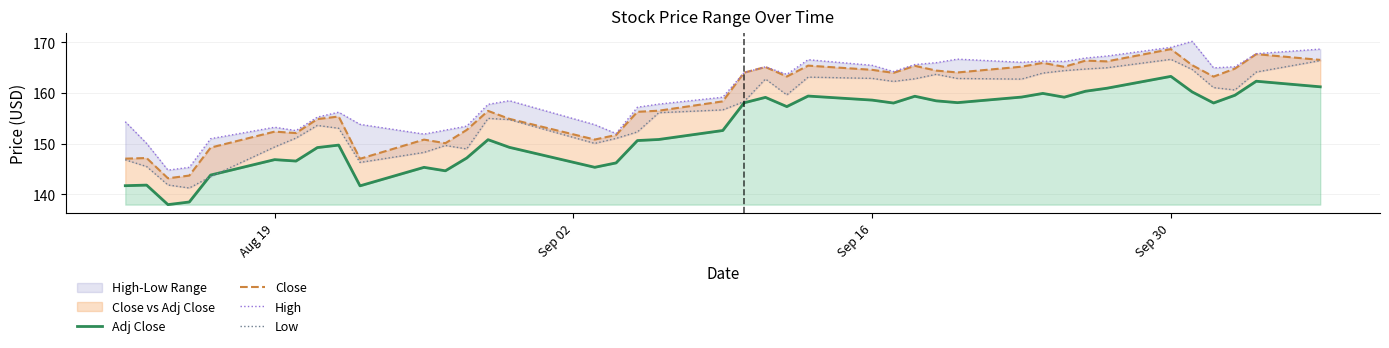

What is the difference between the second highest and minimum values in the Low series?

25.2